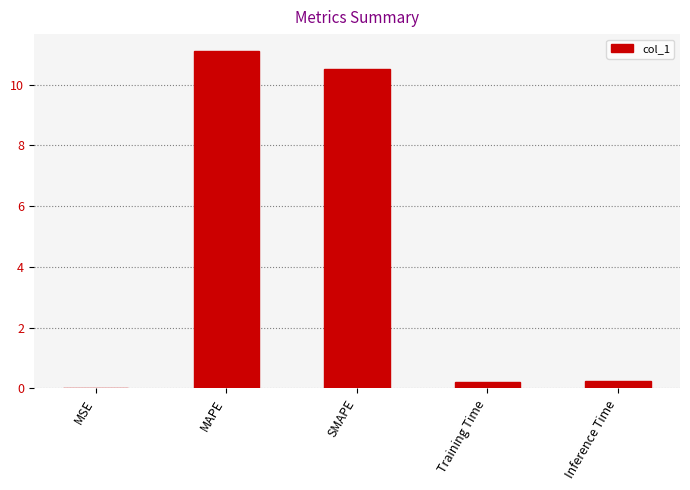

What is the average value?

4.4